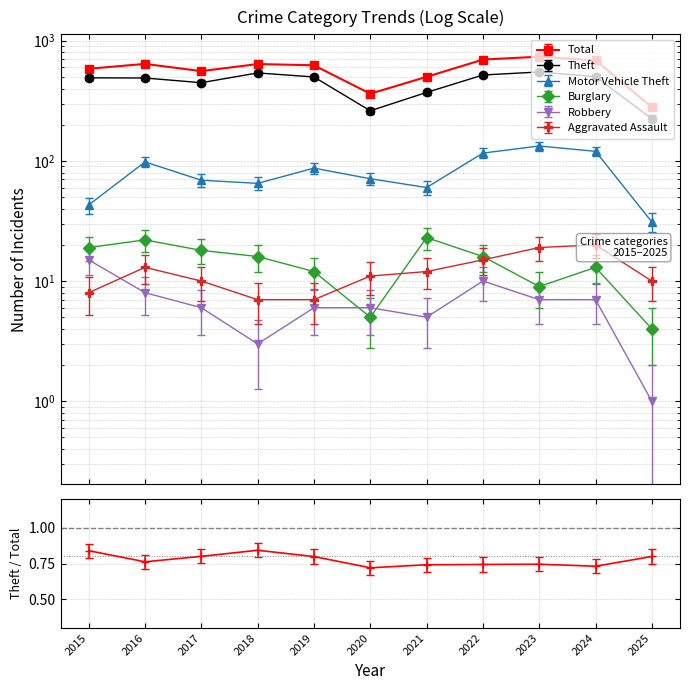

Between 2017 and 2020, which series saw the biggest shift?

Total